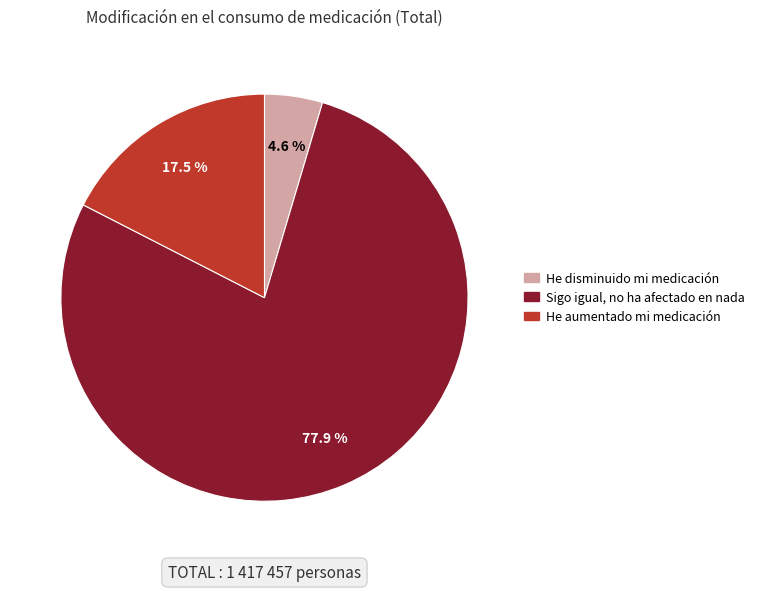

Combined, what portion of the pie is Sigo igual, no ha afectado en nada and He aumentado mi medicación?

95.4%